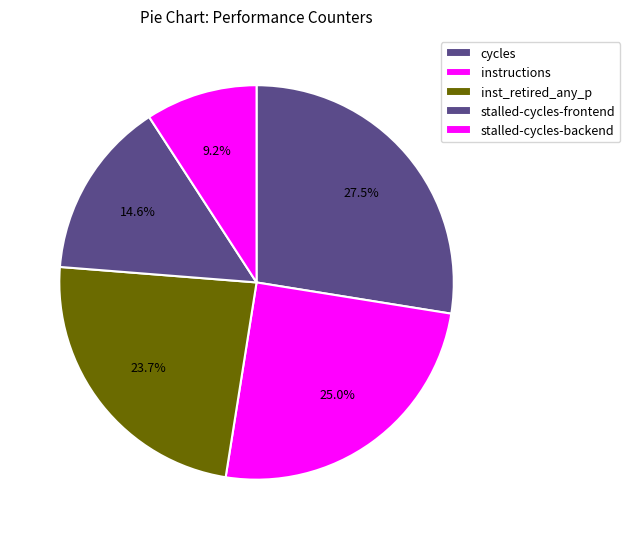

Is there a majority slice in this chart?

No